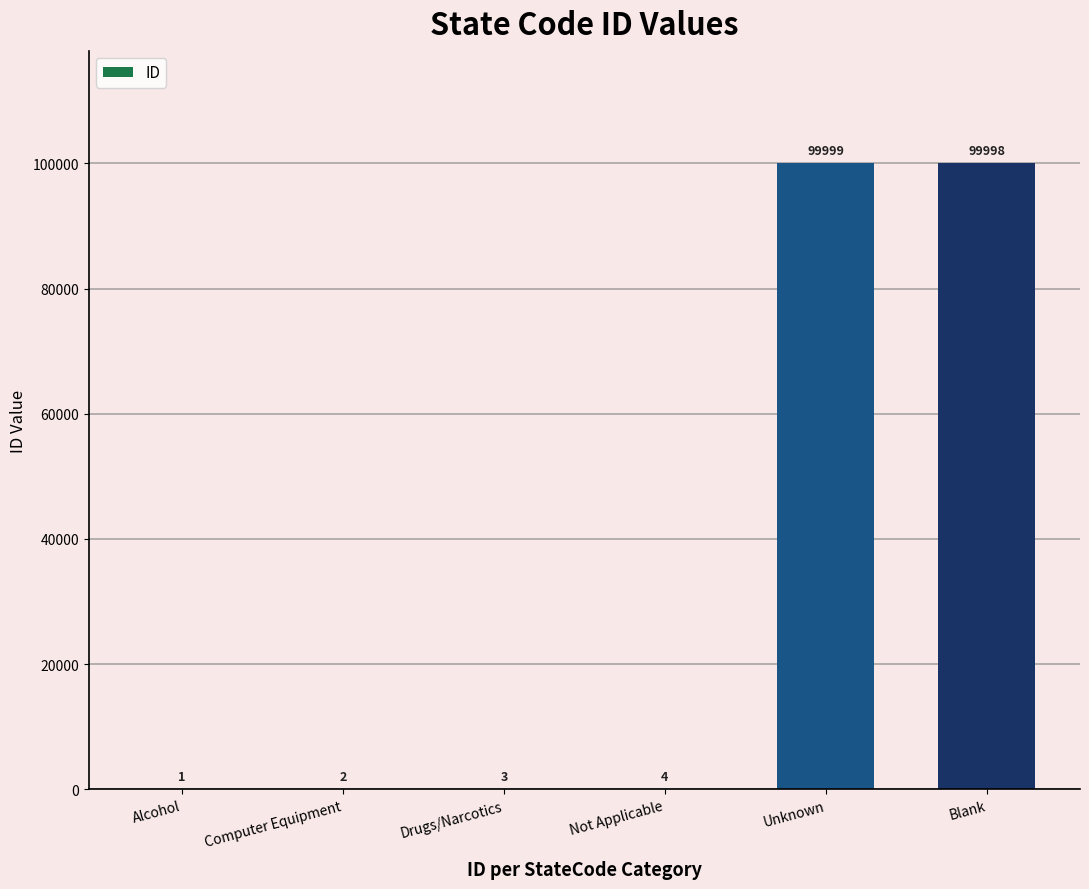

What is the change in value from Drugs/Narcotics to Not Applicable?

+1